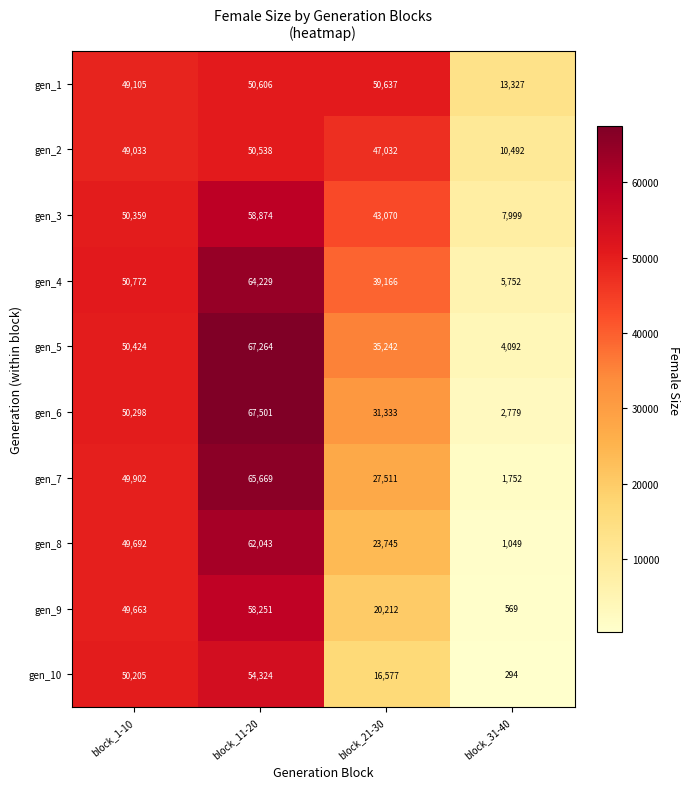

Is it true that gen_6 equals 50298 at block_1-10?

True